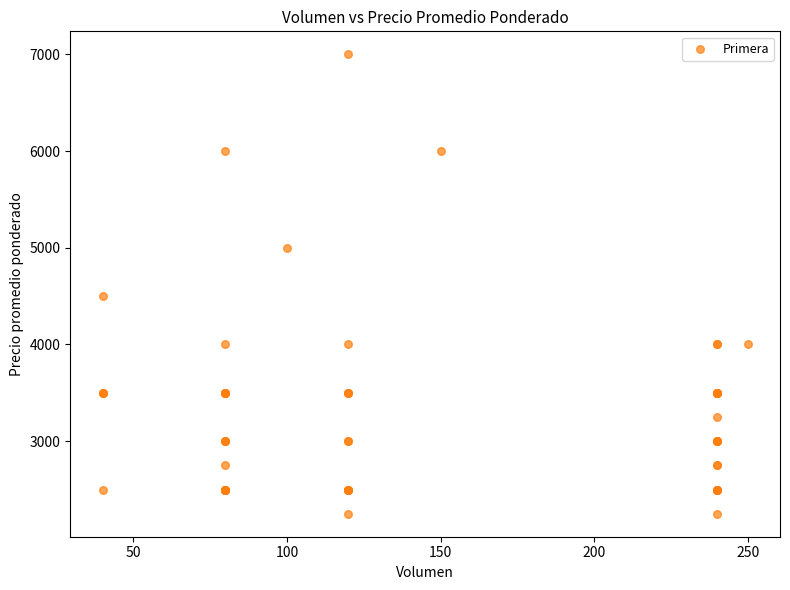

What Y value in the scatter plot is closest to 4625?

4500